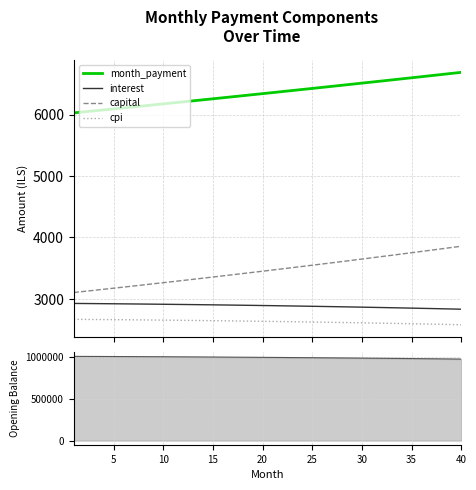

What is the minimum value for cpi?

2577.6